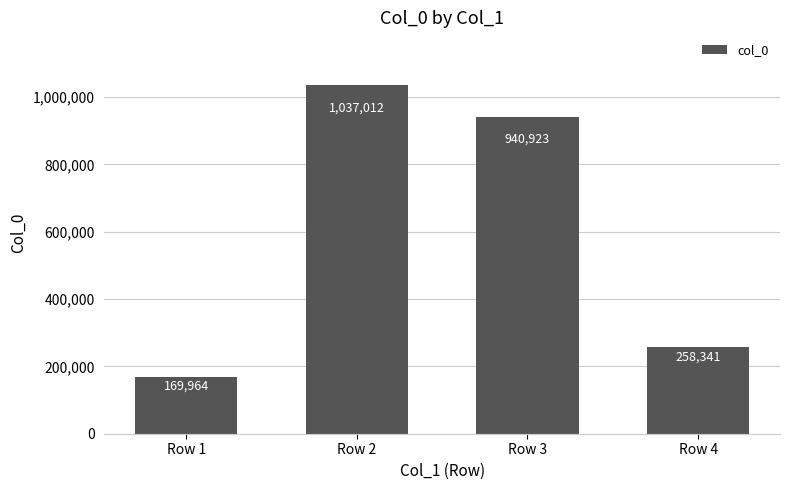

How many categories are shown in the chart?

4